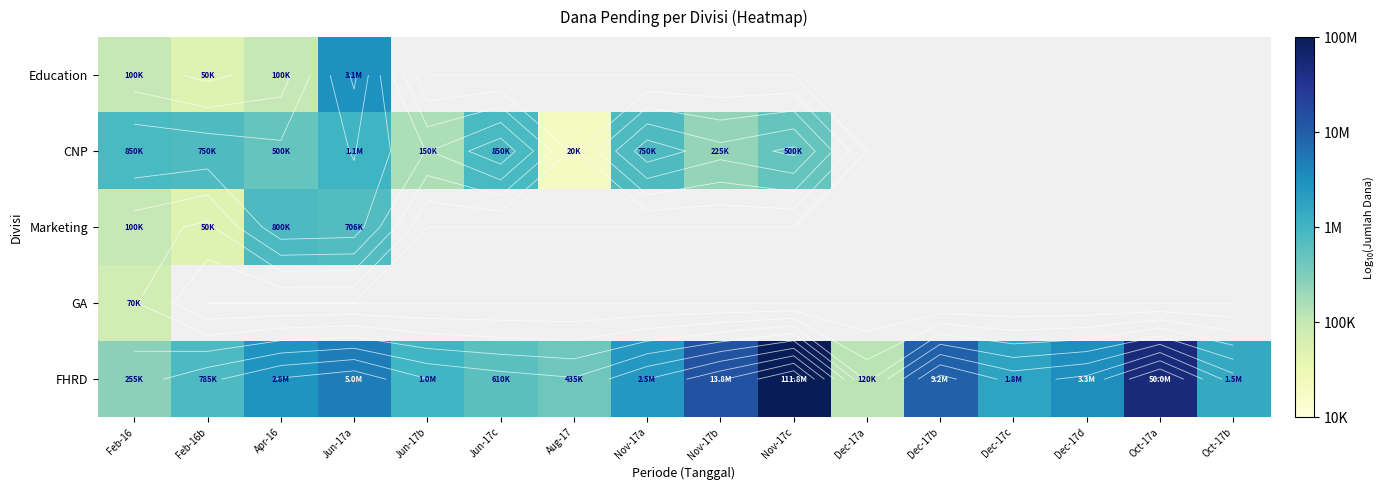

At how many categories does at least one series exceed 5?

16